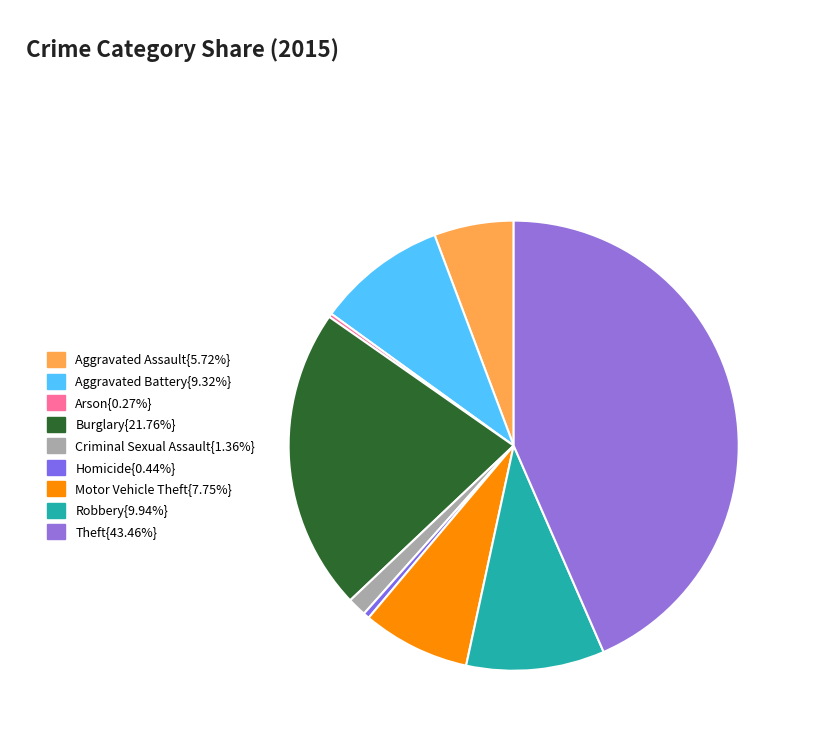

To the nearest percent, what is the difference between the largest and smallest slice percentages?

43%